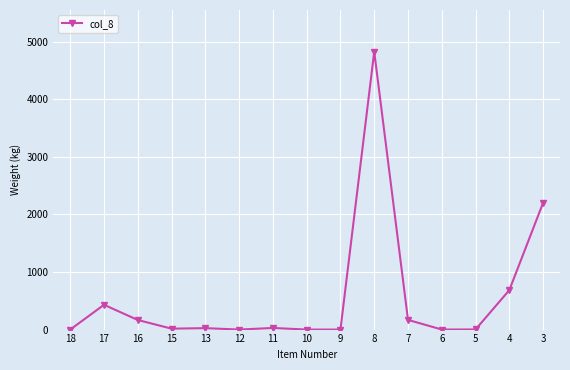

How many lines are shown in the chart?

1